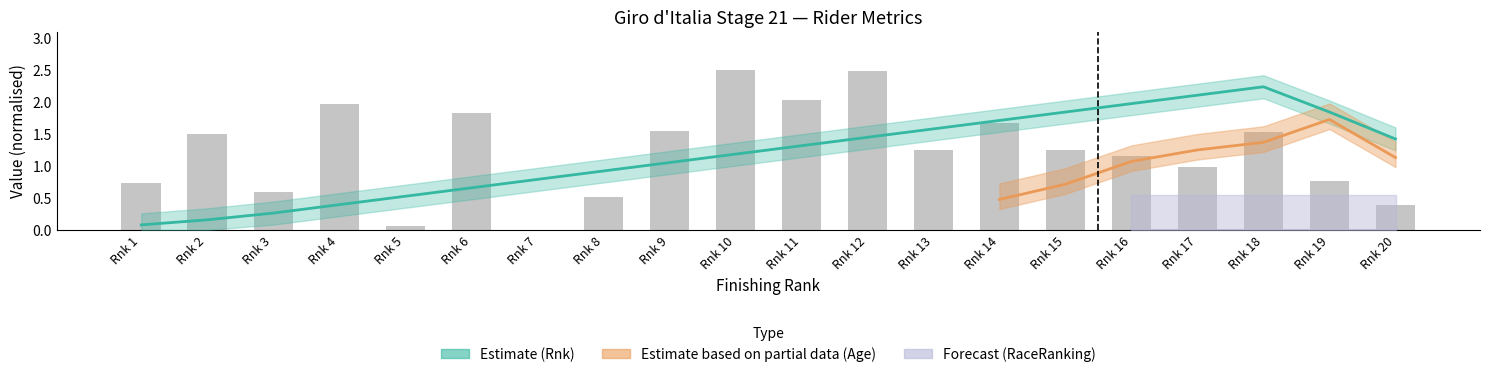

What is the change in value from Rnk 2 to Rnk 5?

-1.4